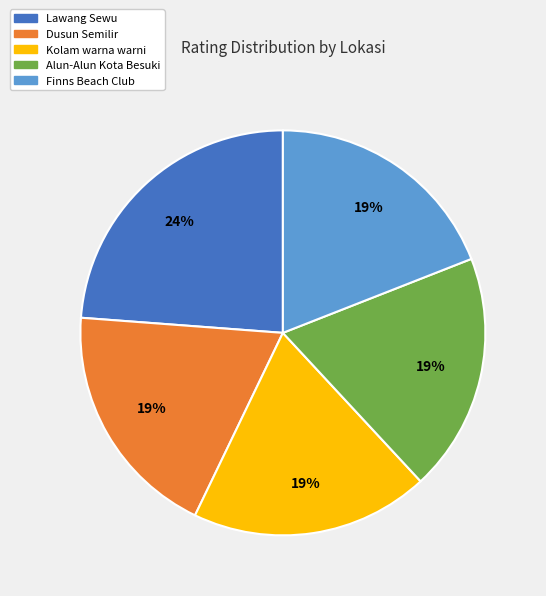

True or false: Lawang Sewu accounts for 24% of the total.

True